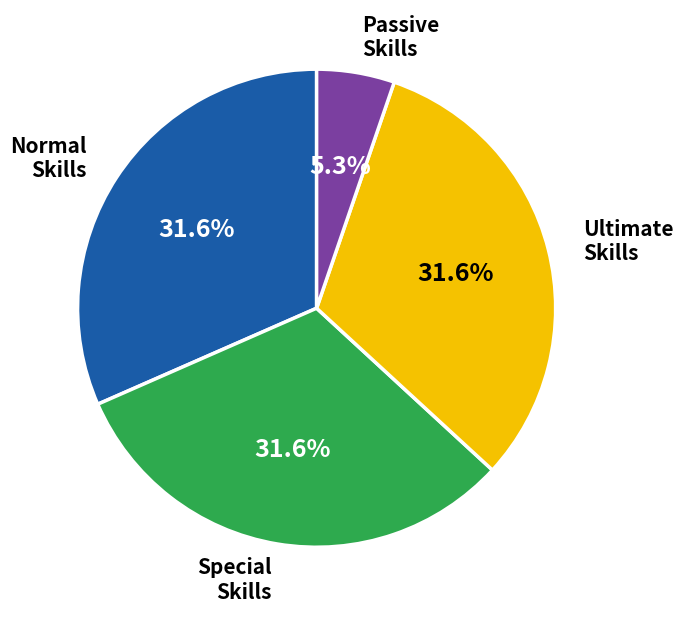

What portion of the pie excludes Ultimate?

68.4%